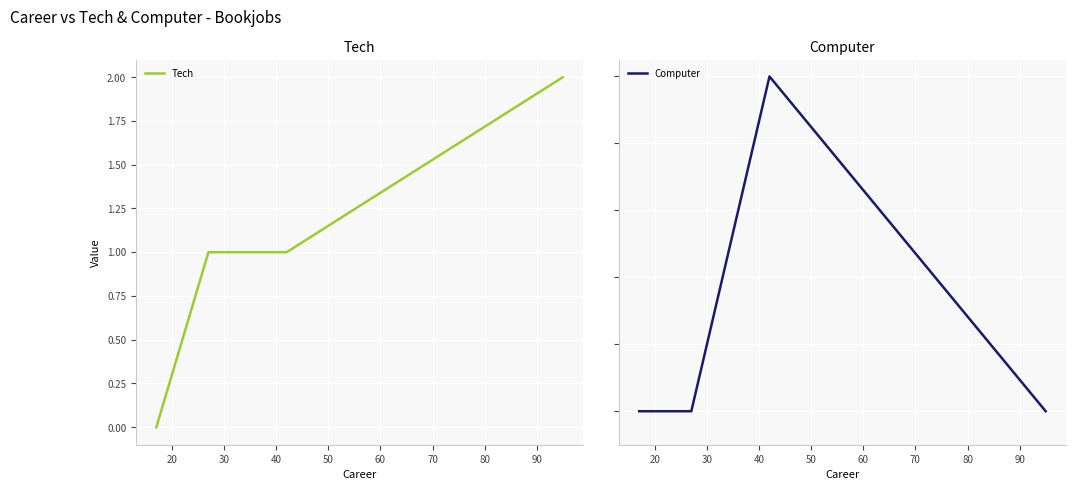

How many positive values does the Tech series have?

3